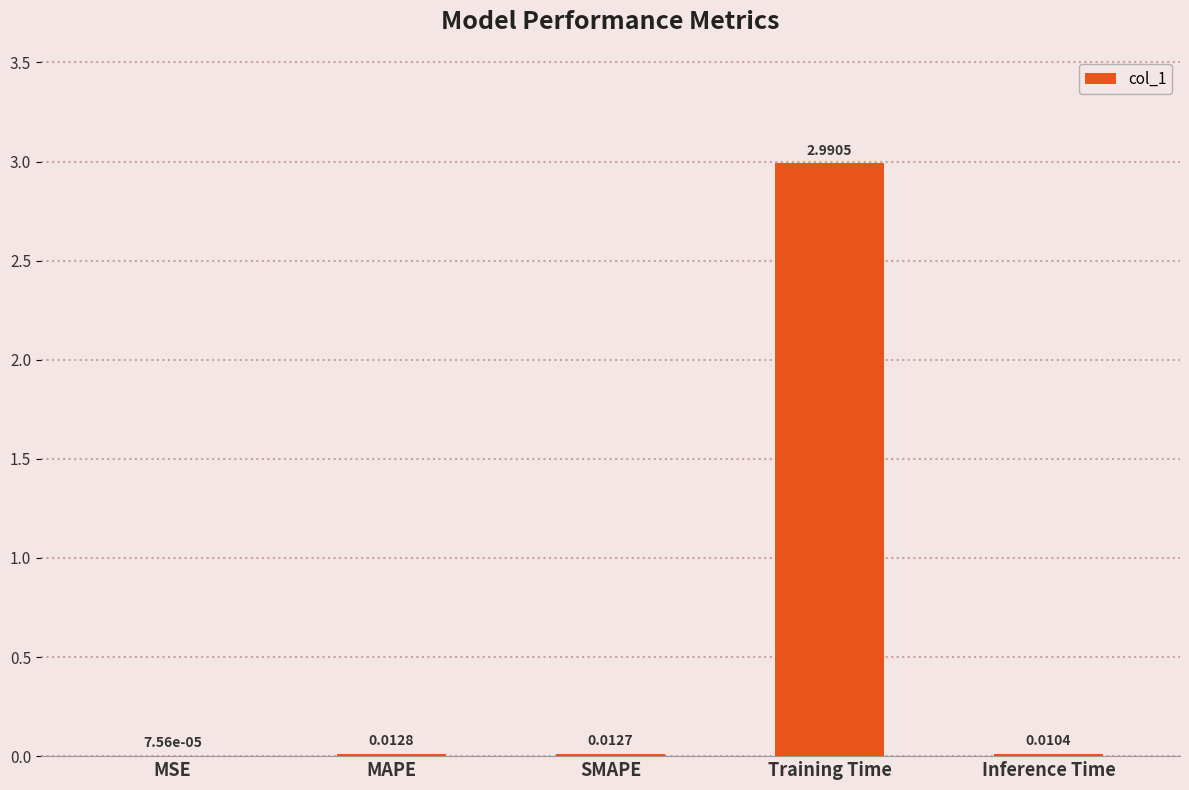

Which category has the highest value across all series?

Training Time